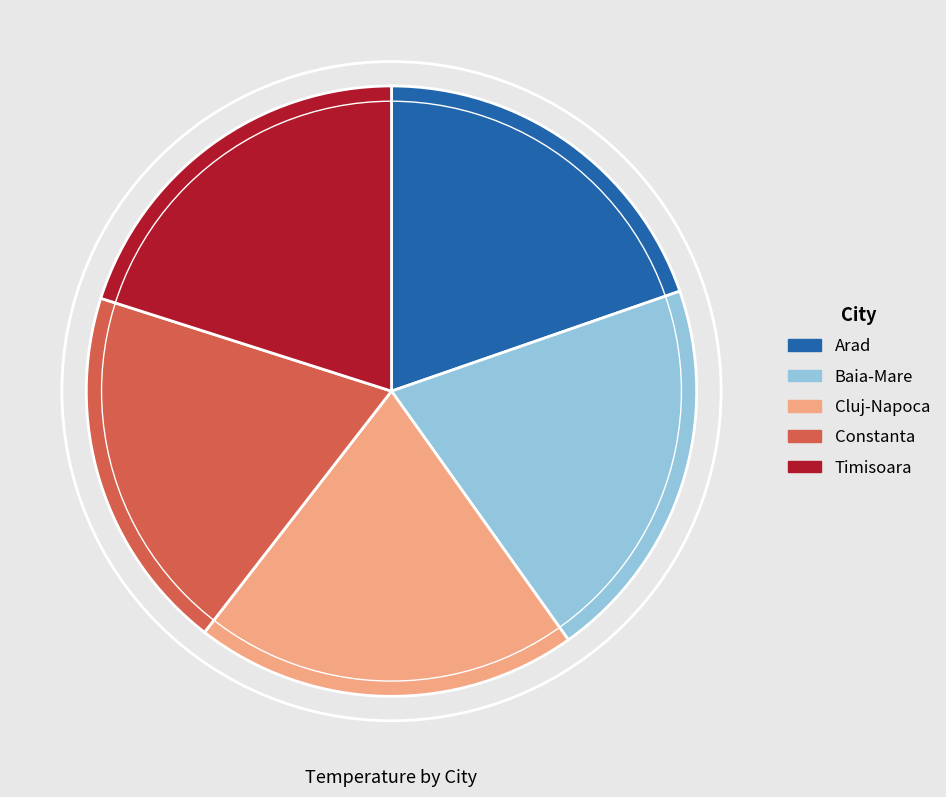

Is it true that Constanta is 19% of the pie?

True